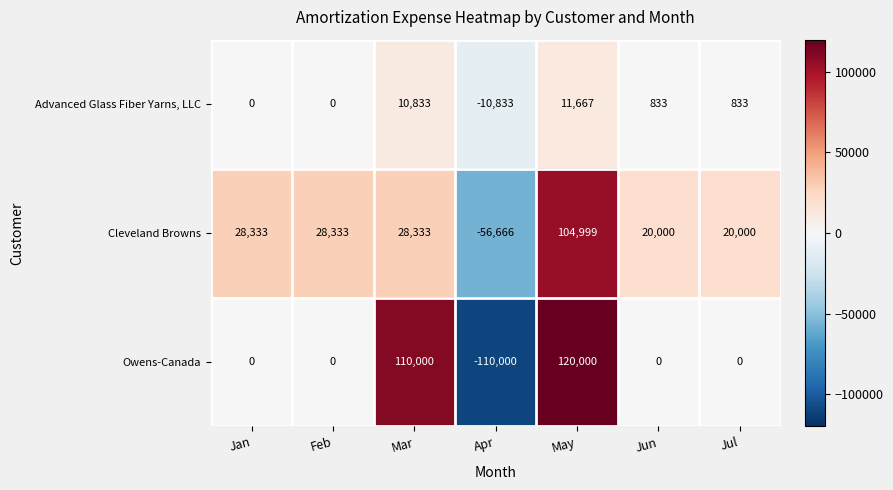

Rank the series by their maximum value, from lowest to highest.

Advanced Glass Fiber Yarns, LLC, Cleveland Browns, Owens-Canada